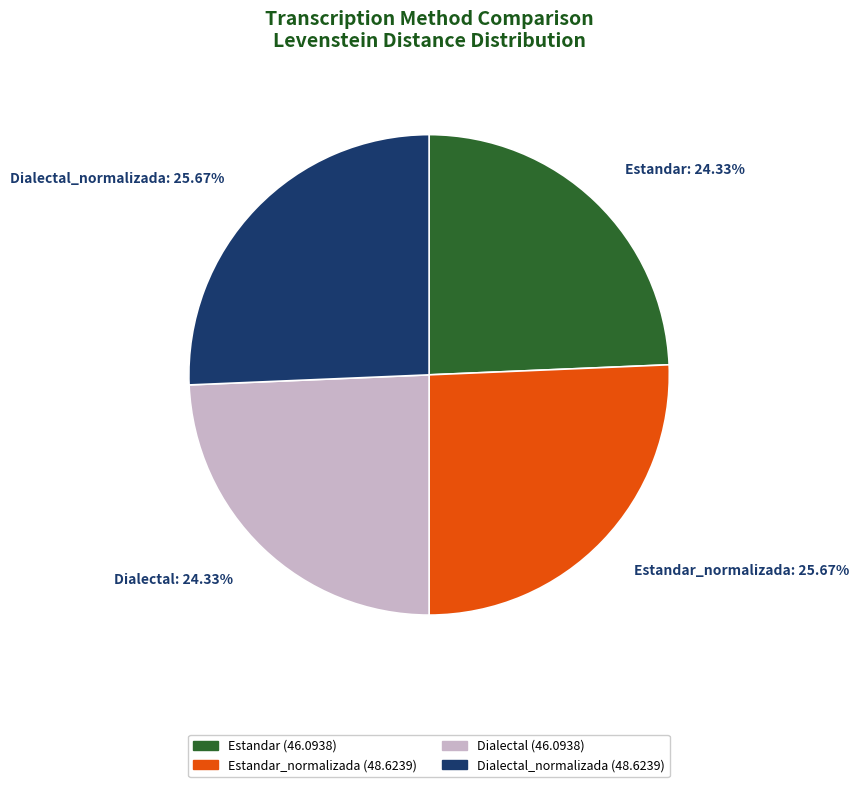

Does Estandar_normalizada: 25.67% represent more than half of the total?

No